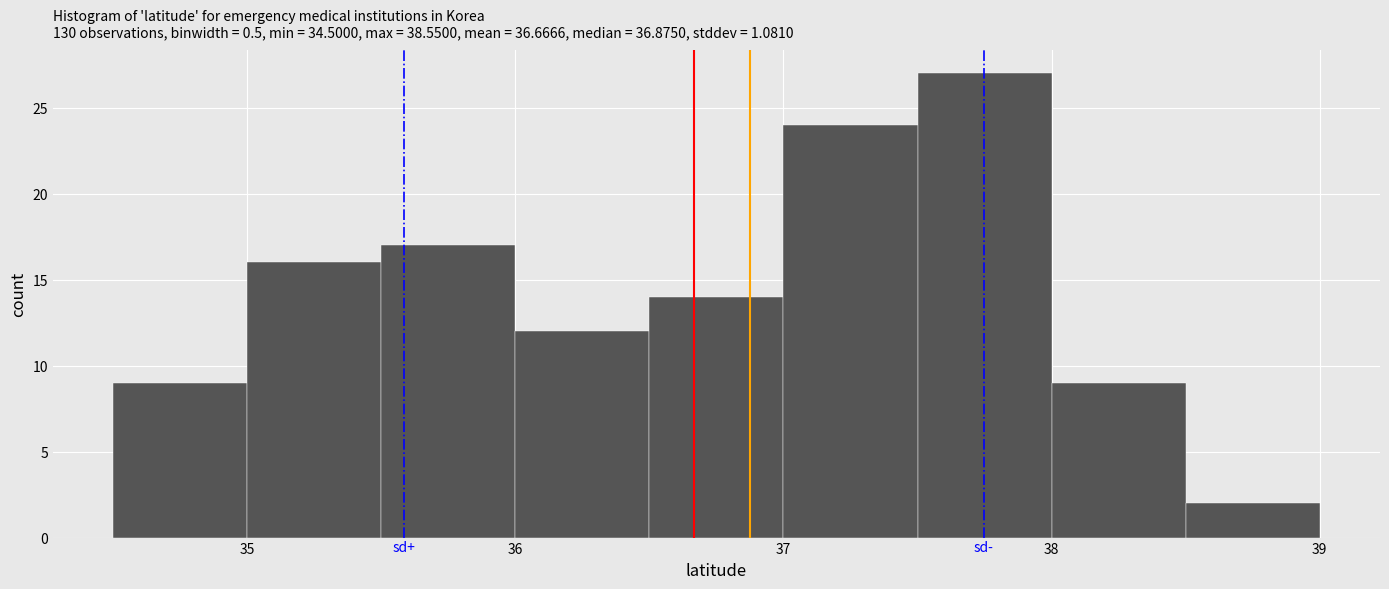

Over which range of the x-axis is the bar tallest?

37.5 to 38.0